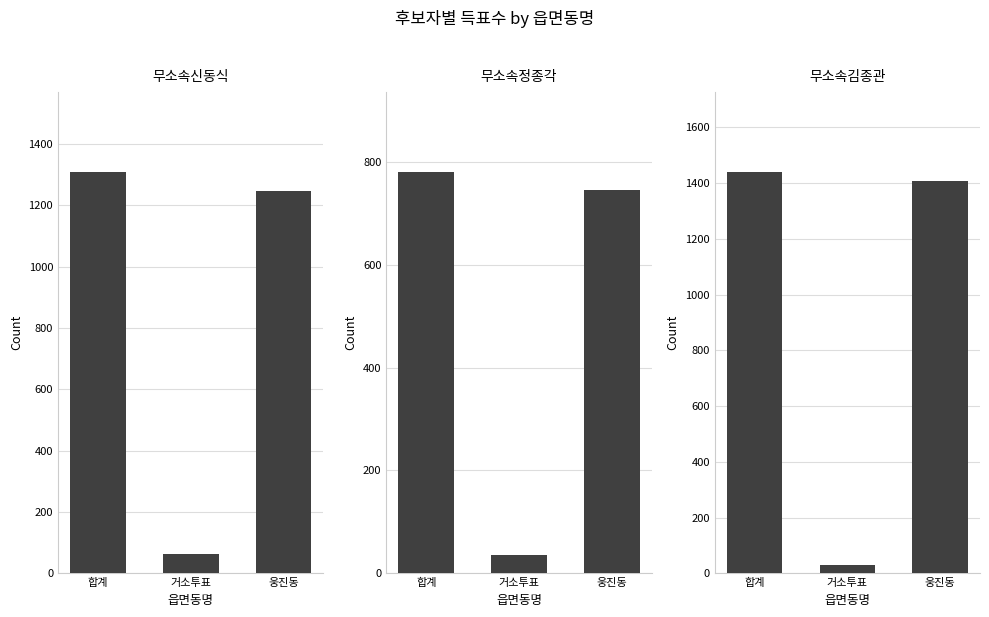

What is the average value of the 무소속신동식 series?

872